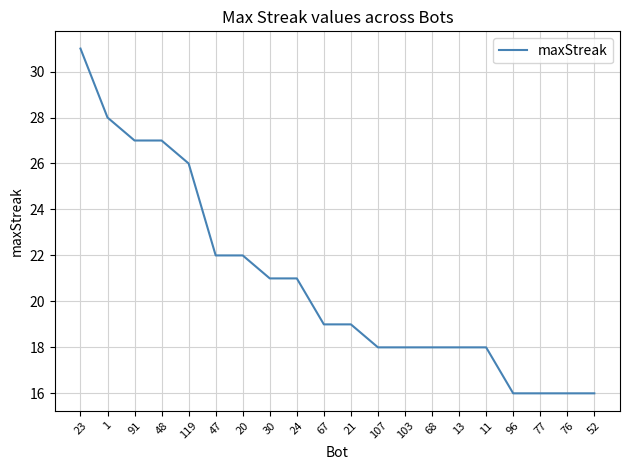

What is the change in value from 24 to 68?

-3